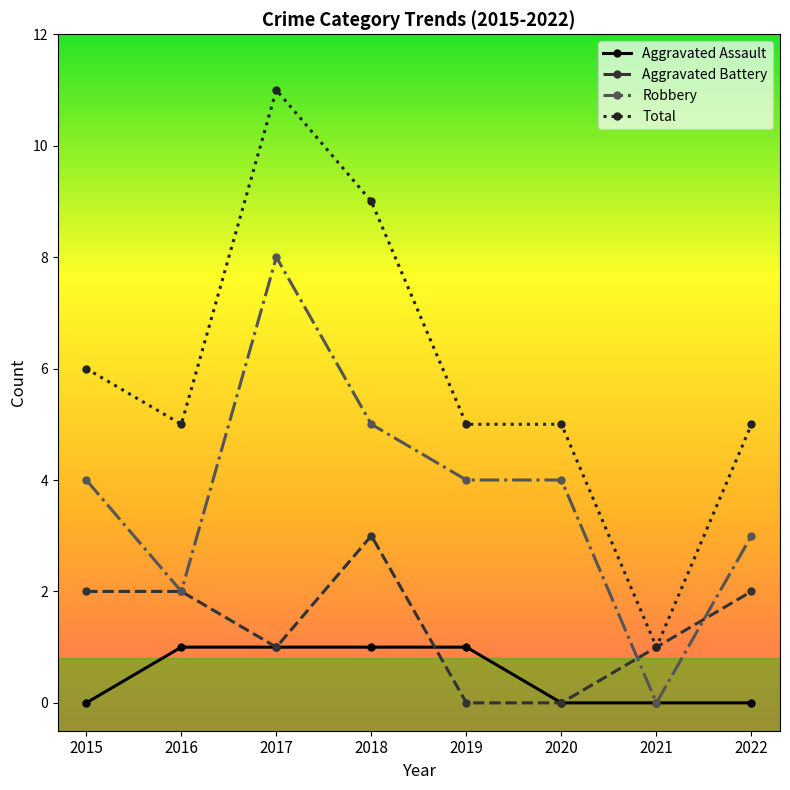

At which label does Total reach its minimum?

2021